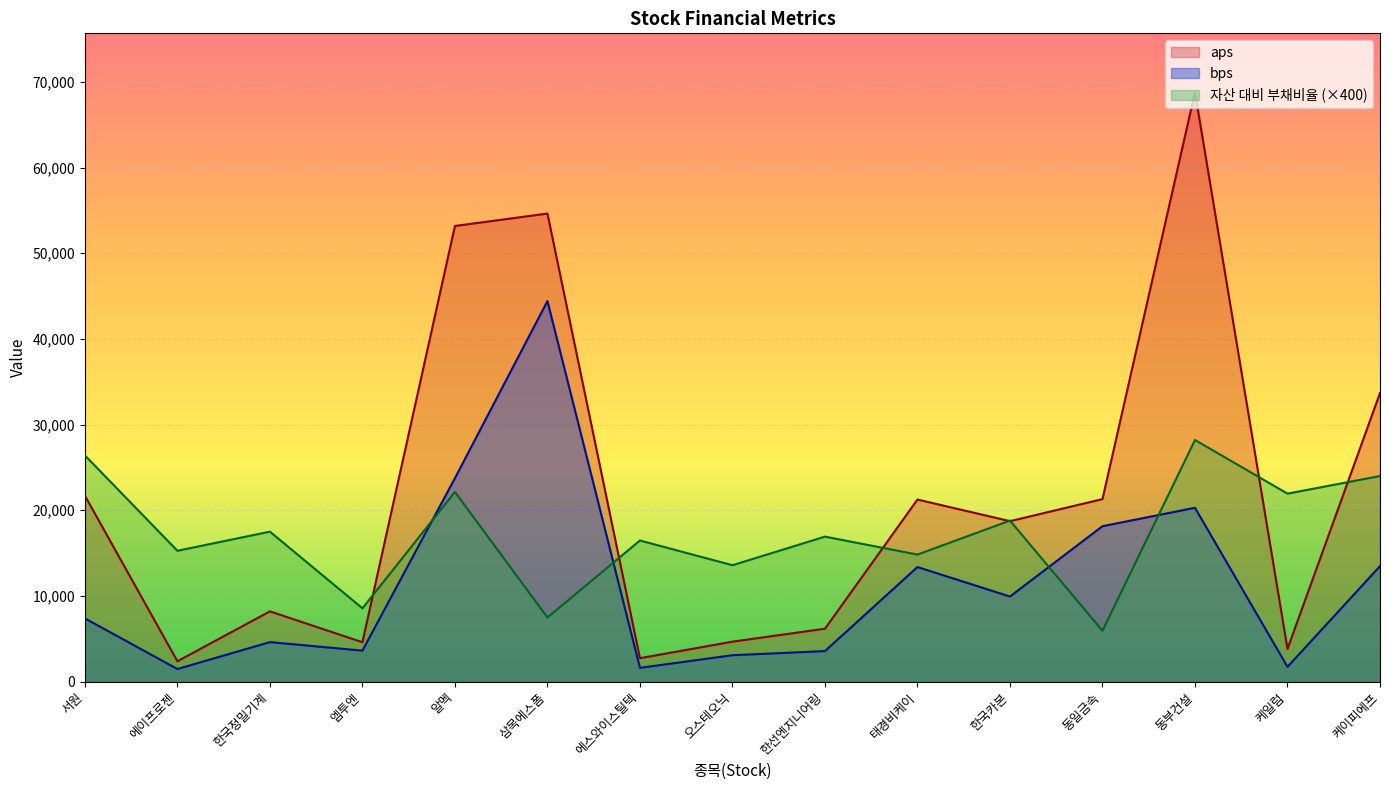

How many data points in 자산 대비 부채비율 are above 16924?

7